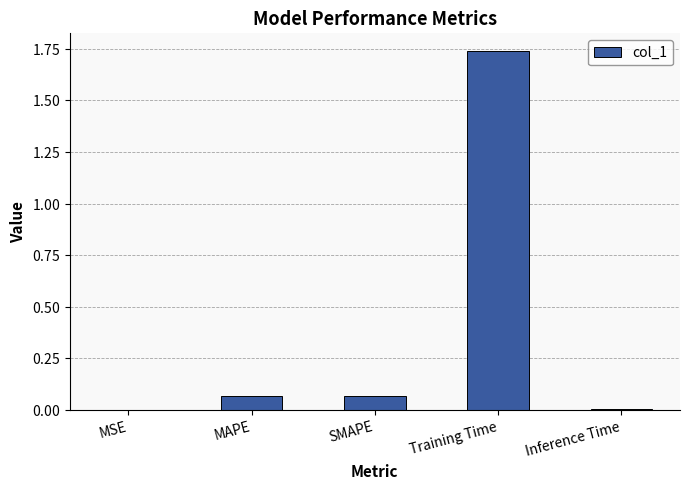

At which label is the value closest to 0?

MSE